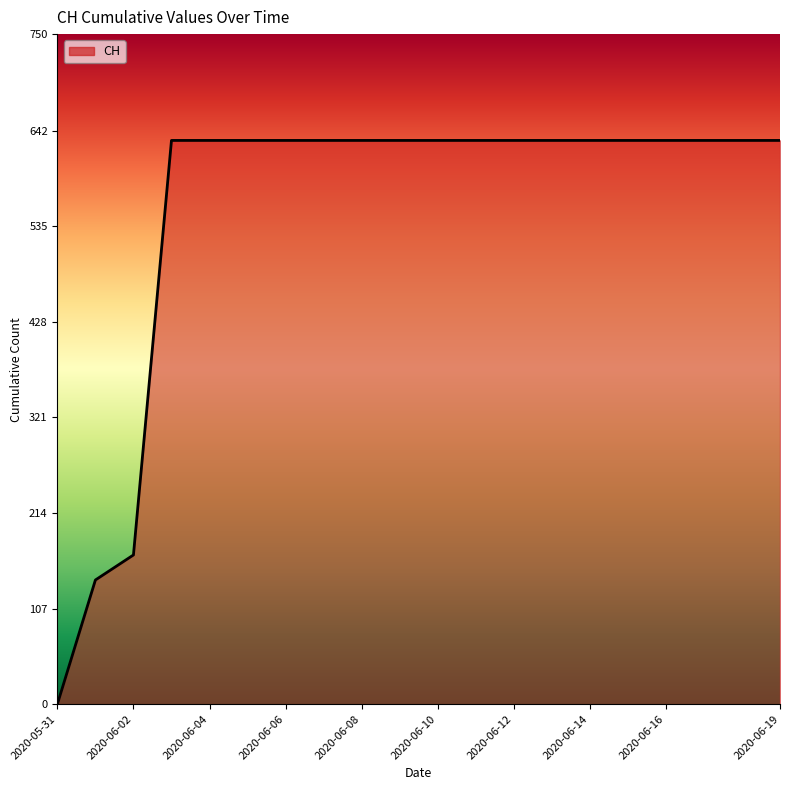

What is the greatest value displayed?

631